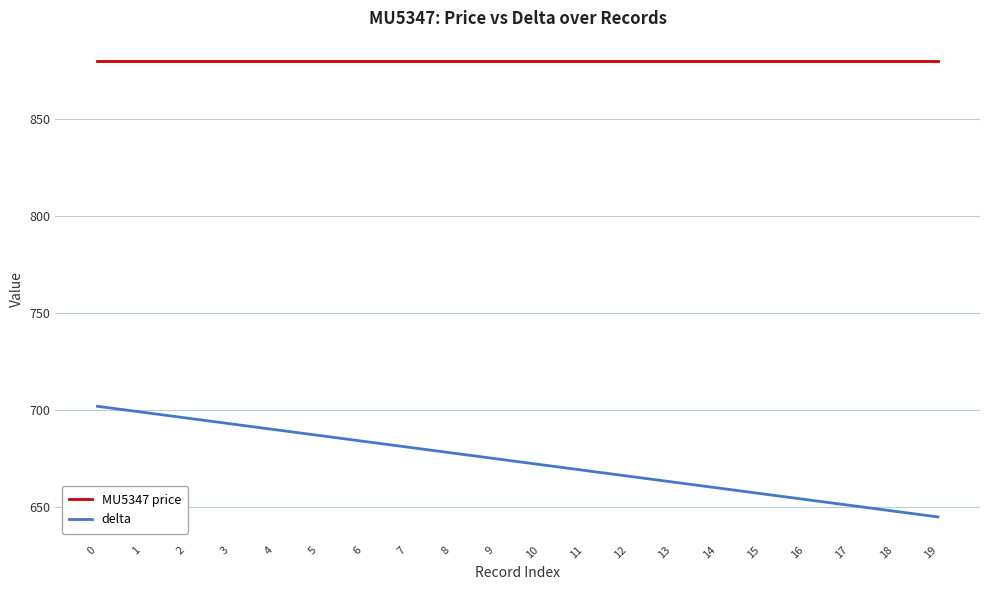

What is the difference between the highest and lowest values at 9?

205